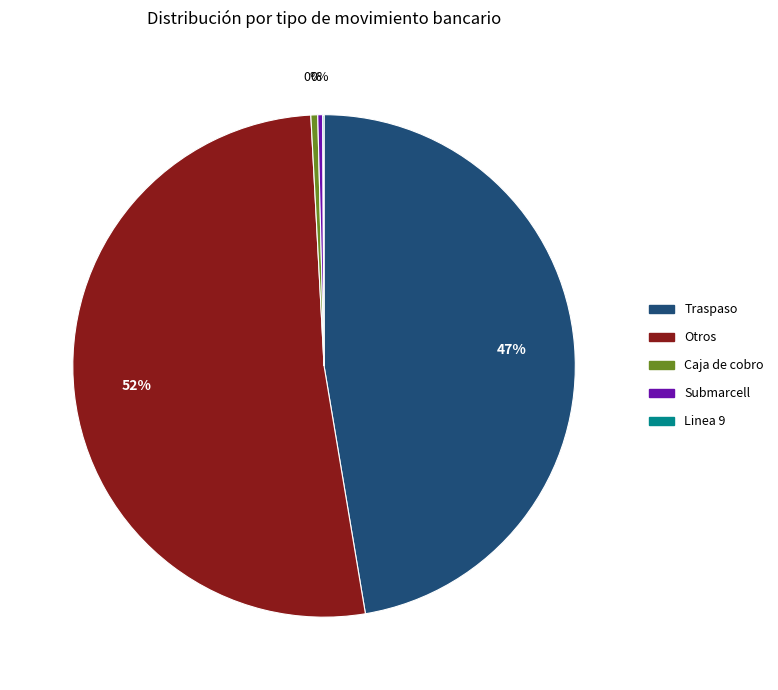

What is the majority slice?

Otros